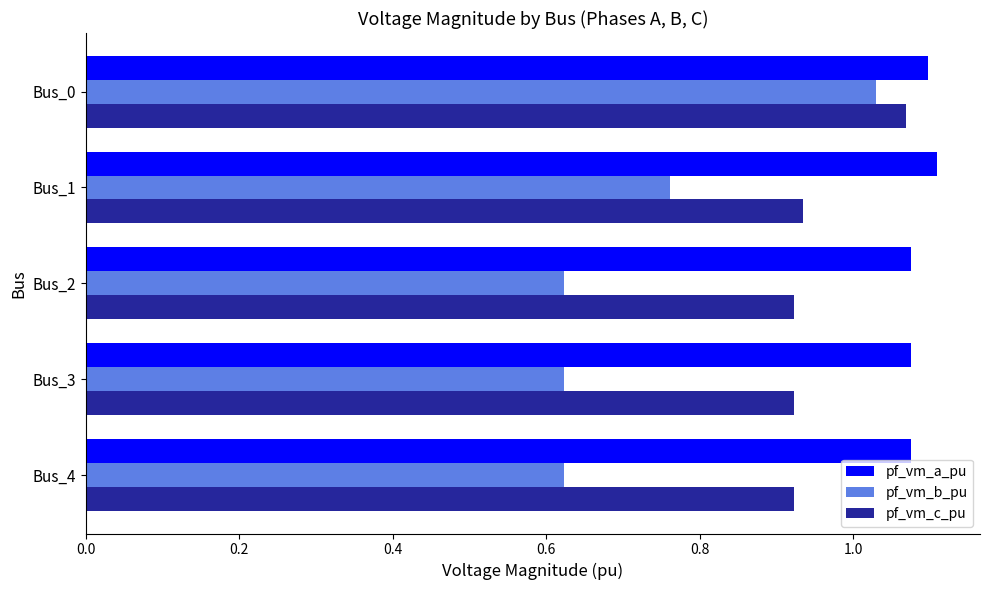

At which label does pf_vm_c_pu reach its peak?

Bus_0